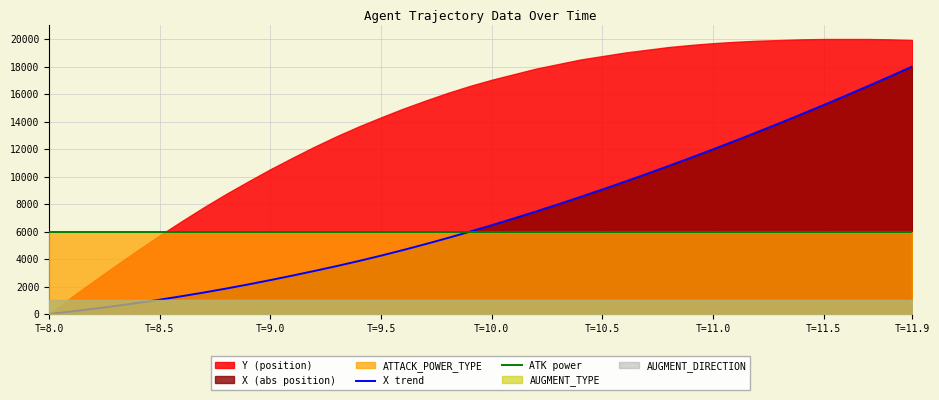

True or false: X trend has more than 1 interior local peaks.

False